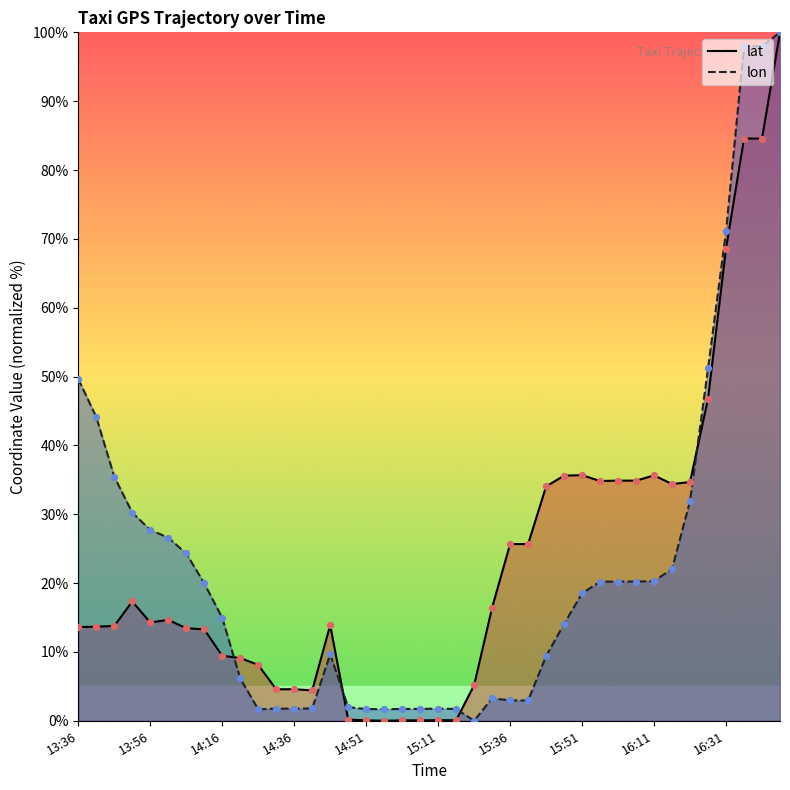

What is the total value across all series at 13:56?

42.0